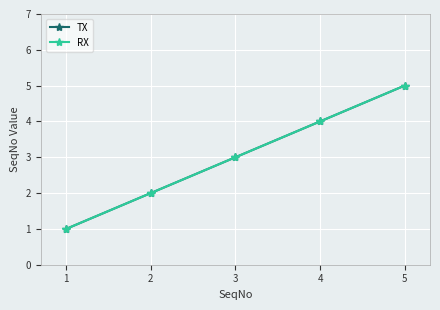

What is the average value of the TX series?

3